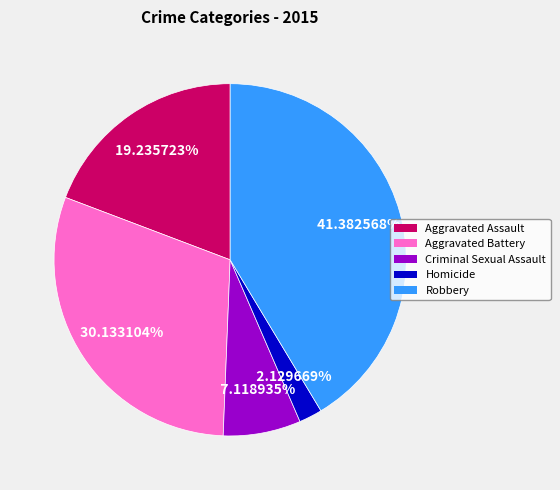

Which has a higher value, Robbery or Aggravated Battery?

Robbery